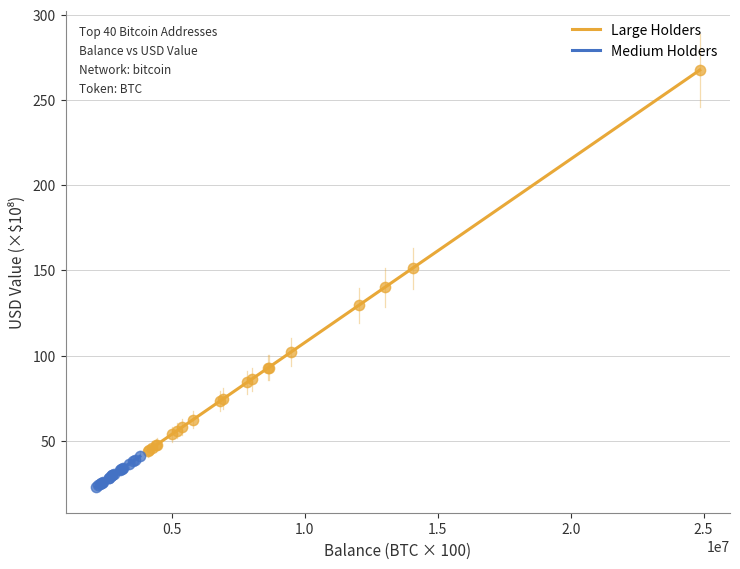

Which series has the widest spread of Y values?

Large Holders